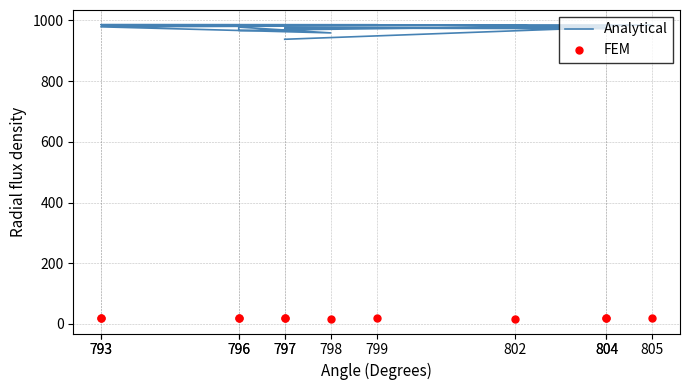

Between 796 and 802, which is larger?

802